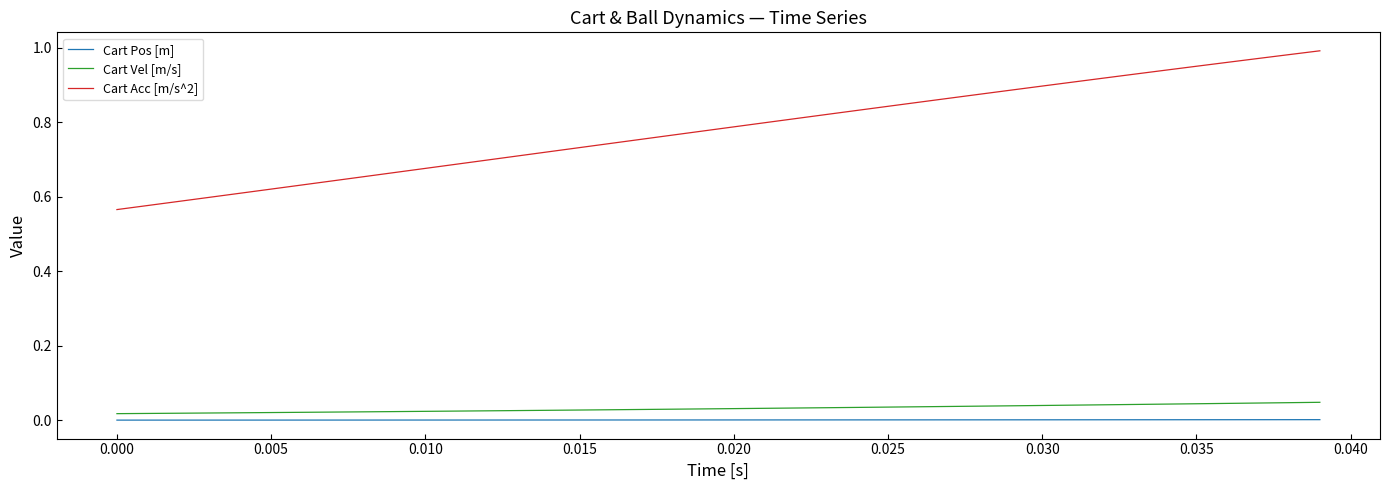

Which series has the largest total across all categories?

Cart Acc [m/s^2]